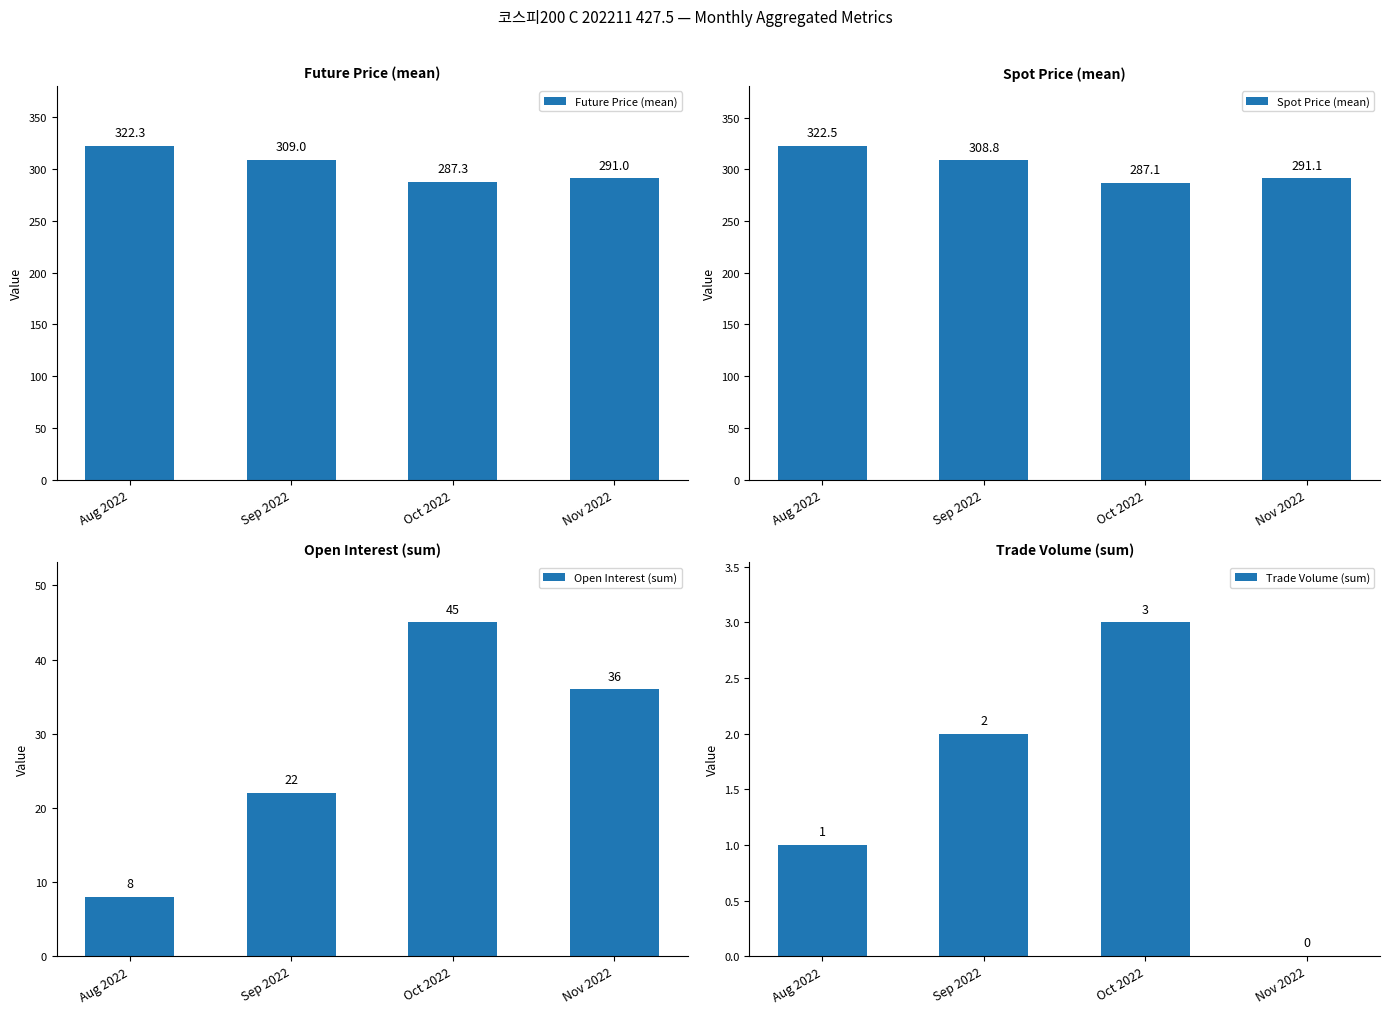

How many bars are there in total?

16